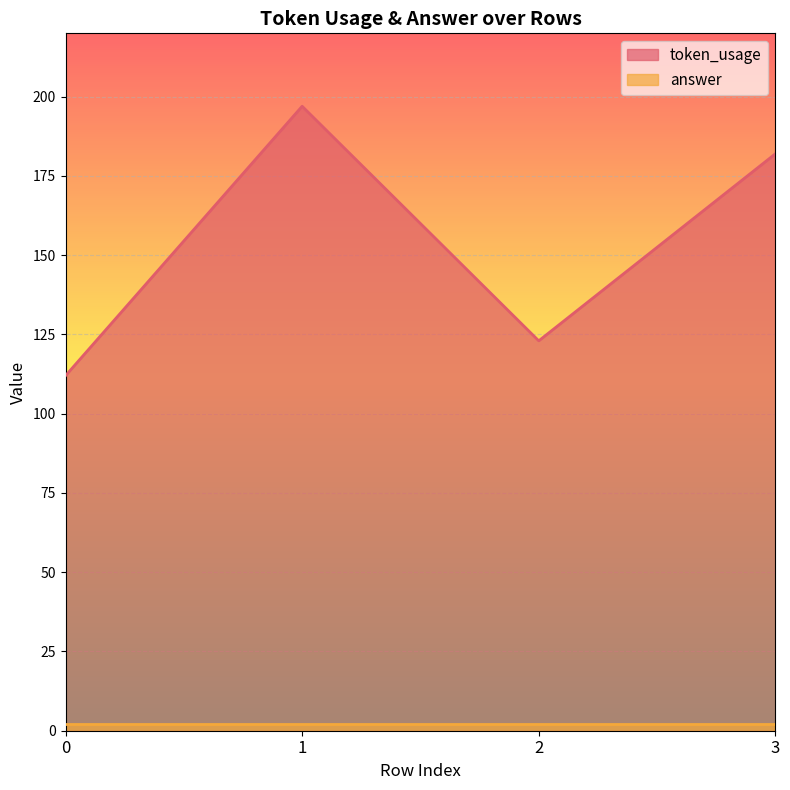

Rank the categories by value from lowest to highest.

0, 2, 3, 1